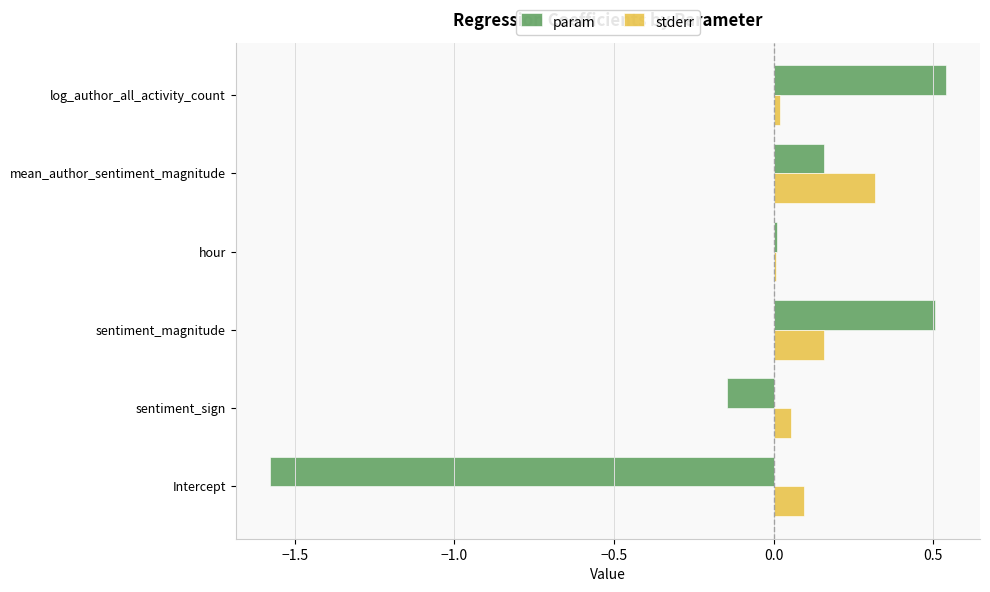

What is the sum of all stderr values?

0.7